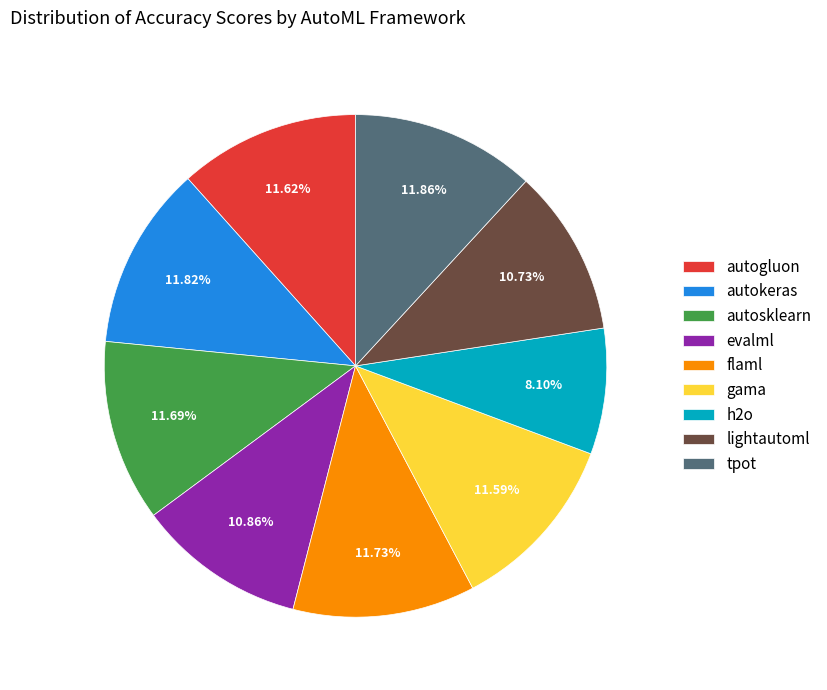

To the nearest percent, what is the difference between the largest and smallest slice percentages?

4%